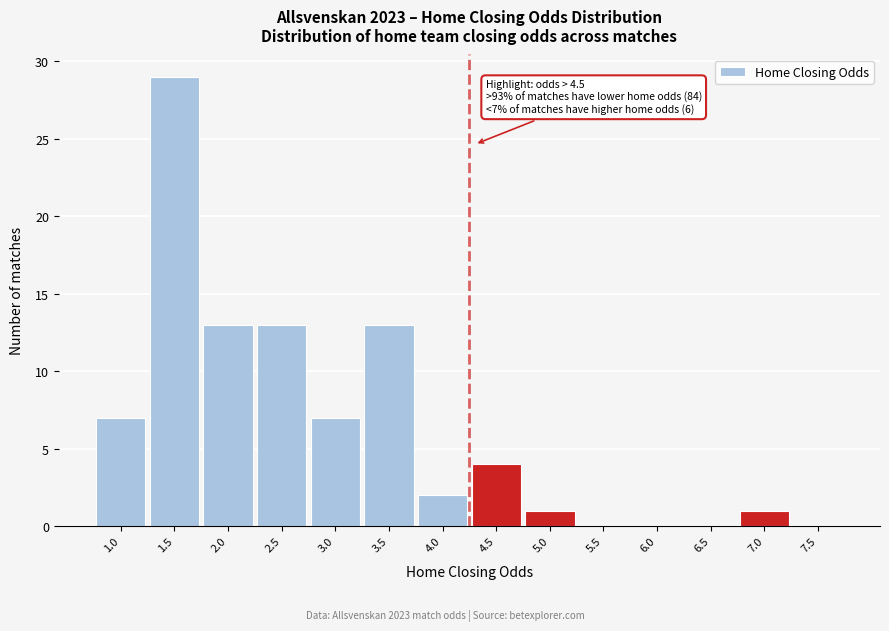

Reading right to left, what are all the values shown in this chart?

7.5=0	7.0=1	6.5=0	6.0=0	5.5=0	5.0=1	4.5=4	4.0=2	3.5=13	3.0=7	2.5=13	2.0=13	1.5=29	1.0=7